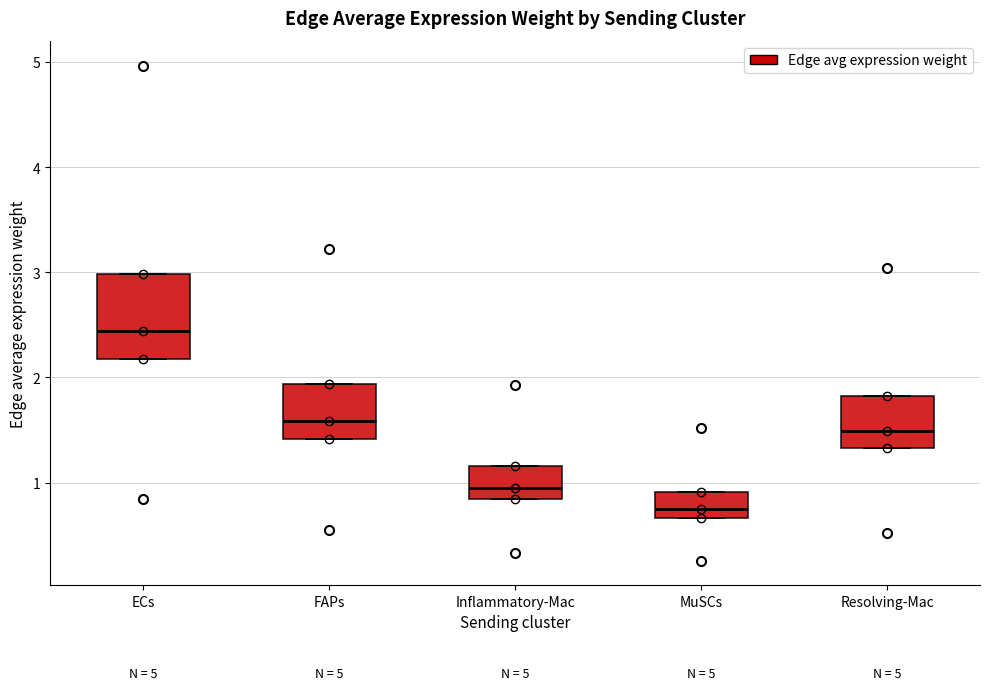

Which box is the tallest, from its lower edge to its upper edge?

ECs